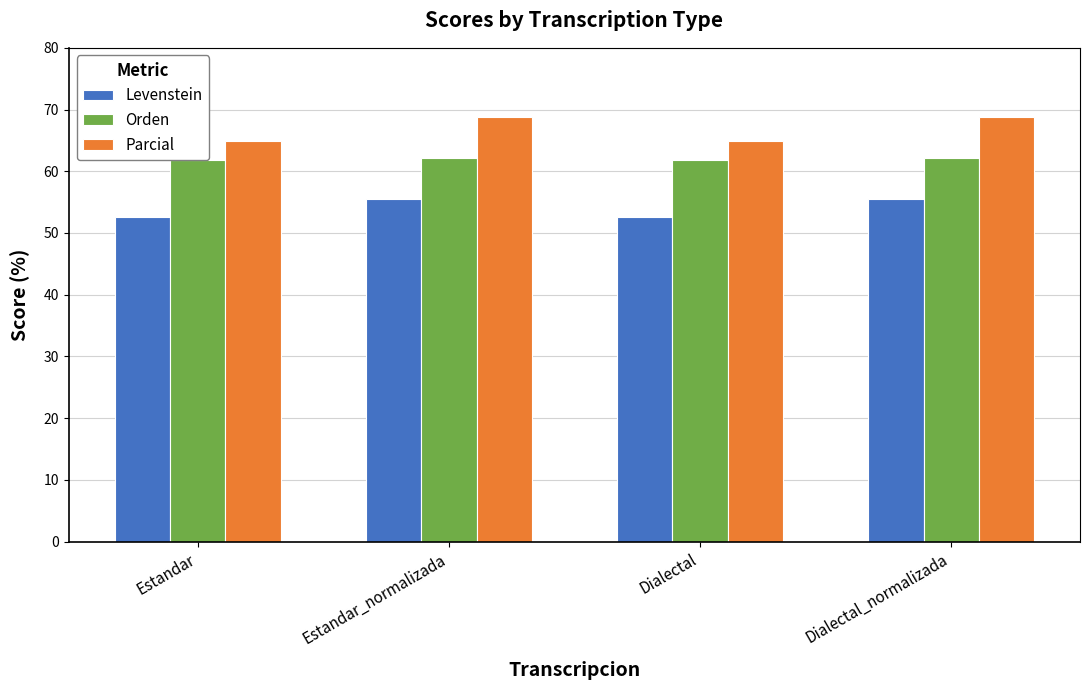

Read the Levenstein value at Estandar_normalizada.

55.5